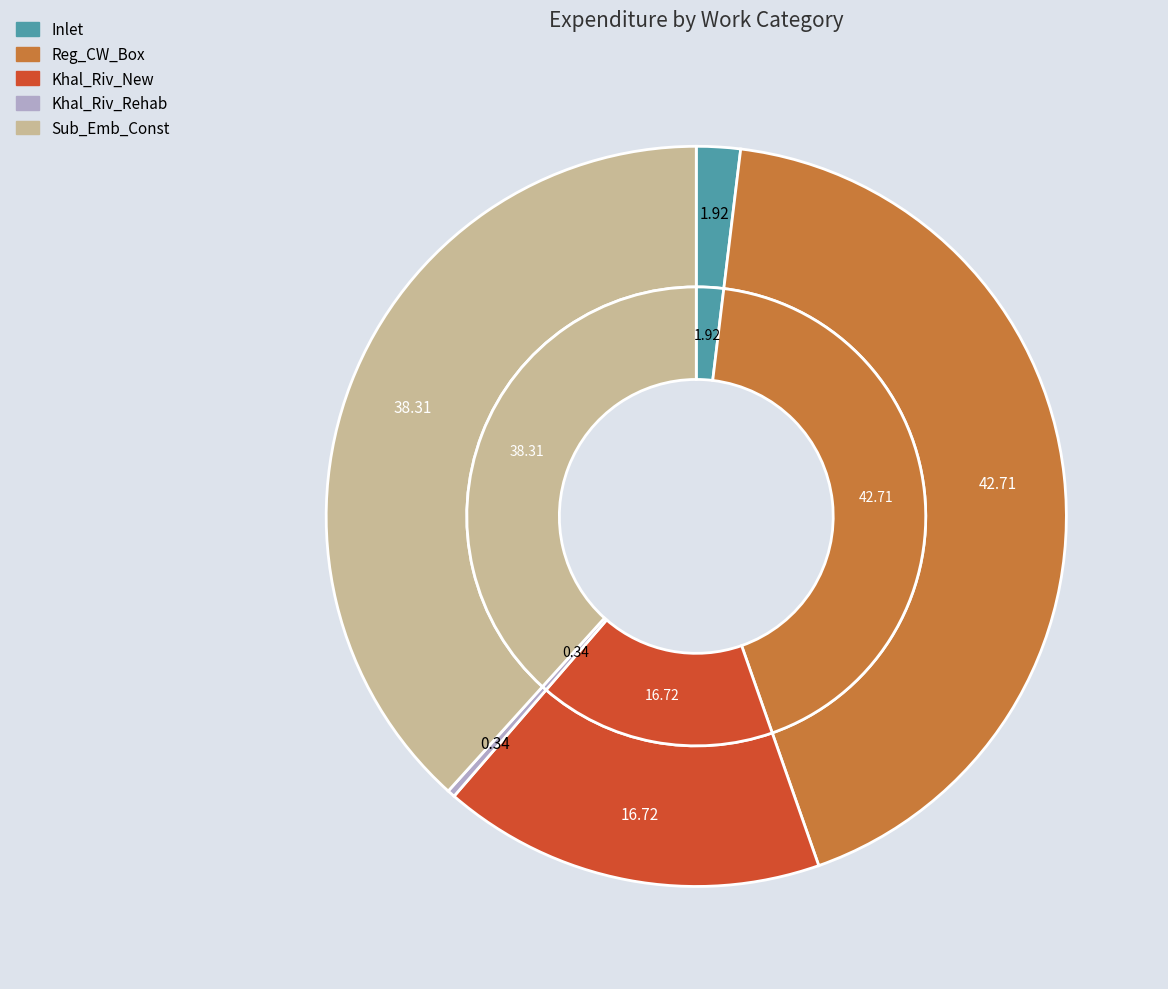

How much of the chart is everything except Inlet?

98.1%